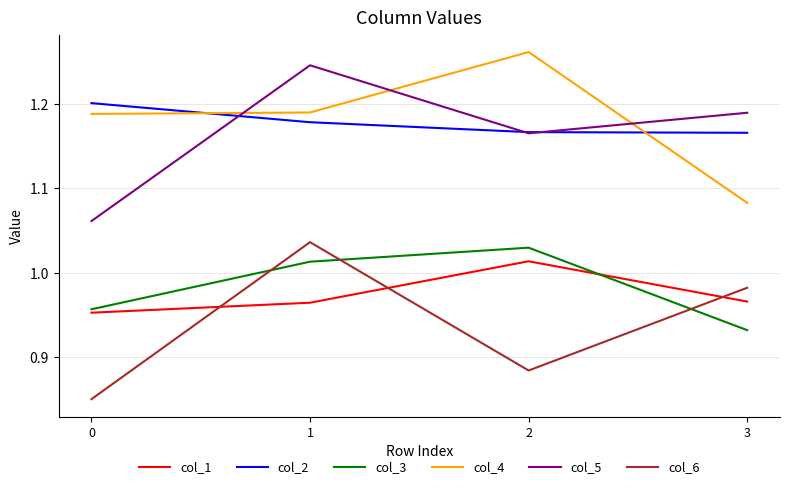

Rank the series at 0 from highest to lowest value.

col_2, col_4, col_5, col_3, col_1, col_6